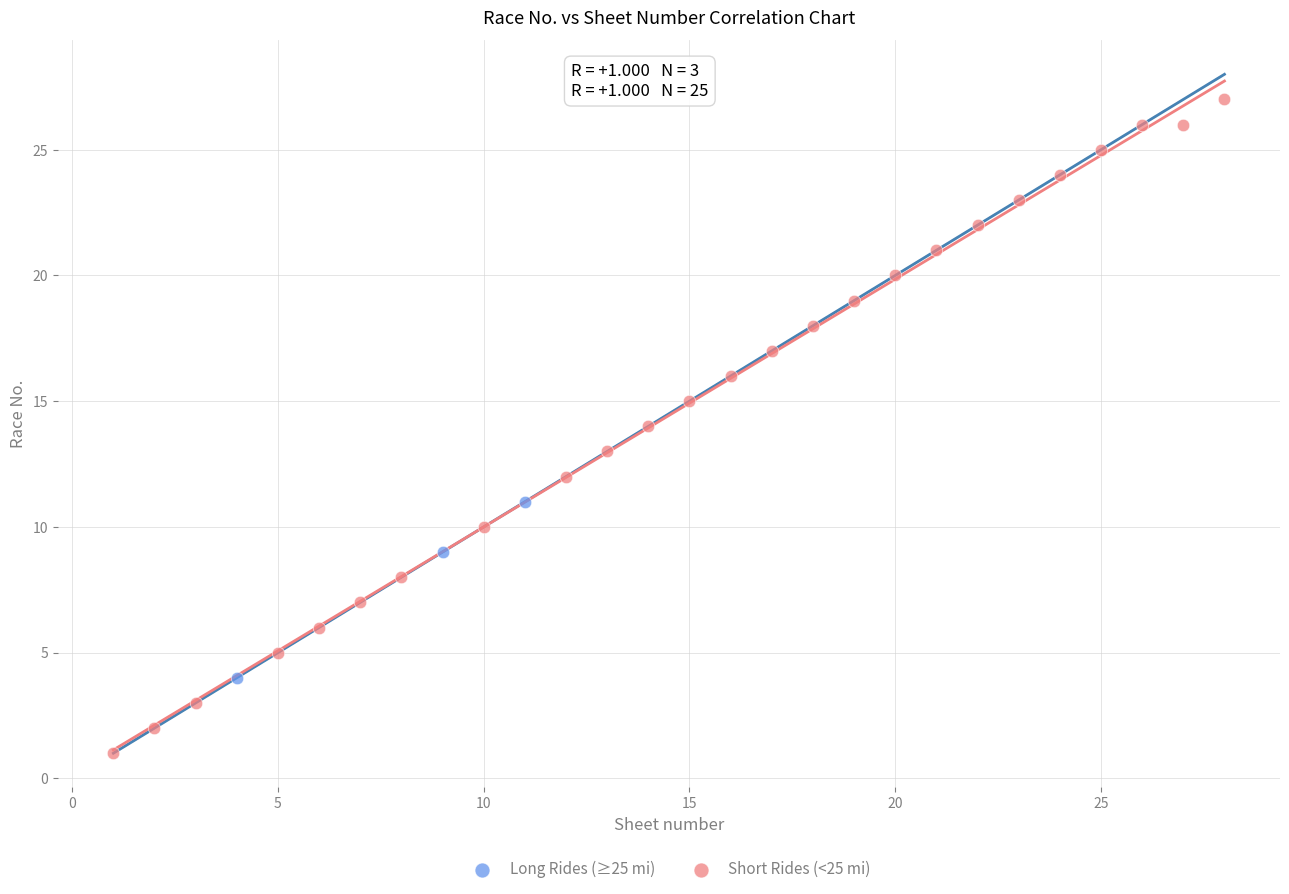

Which series reaches the maximum Y coordinate?

Short Rides (<25 mi)